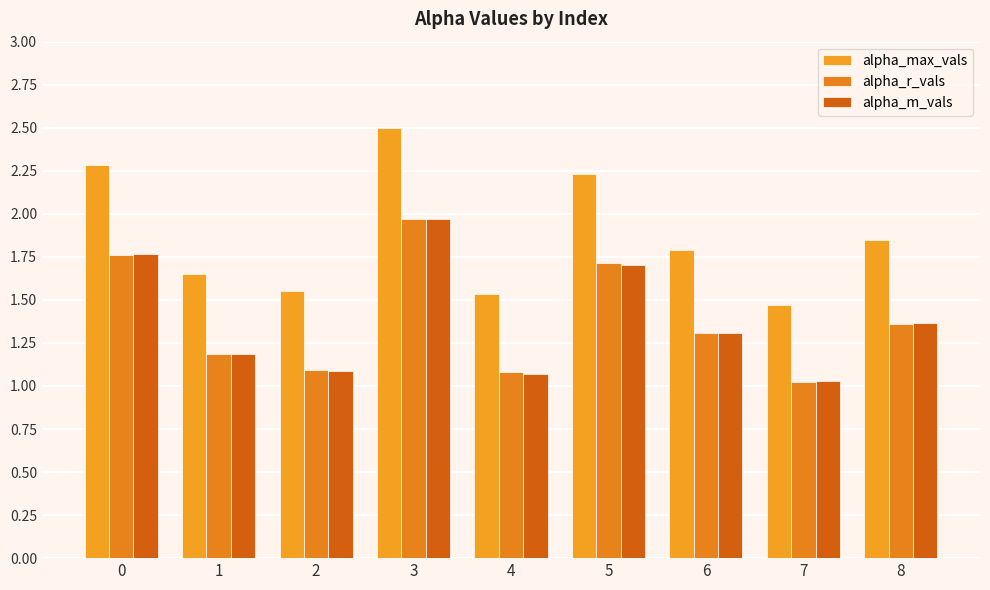

The value of alpha_max_vals at 0 is 2.3. True or false?

True